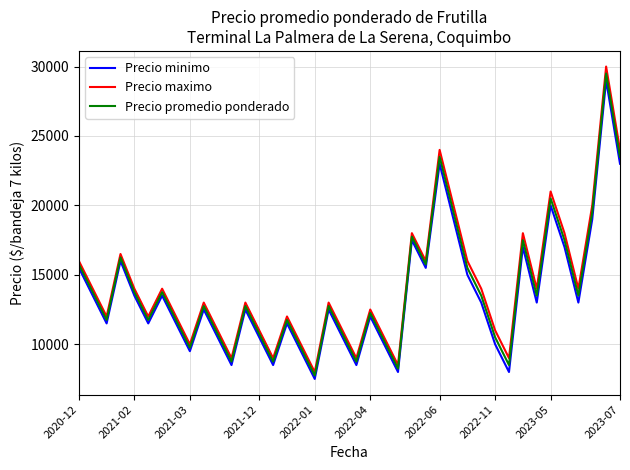

What is the difference between the maximum and minimum values in the Precio promedio ponderado series?

21750